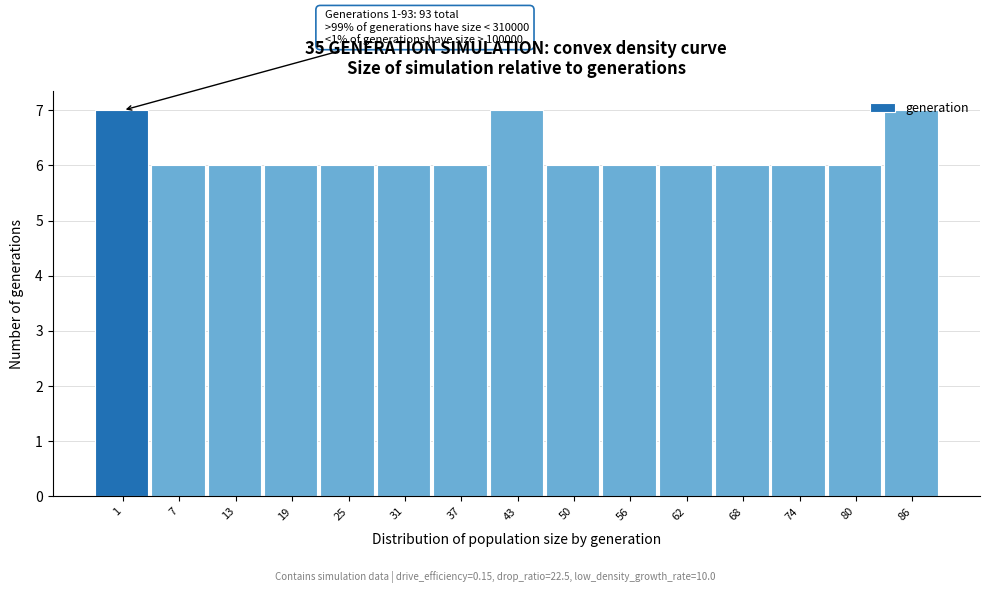

Approximately how many times larger is the value at 56 compared to 1?

0.9